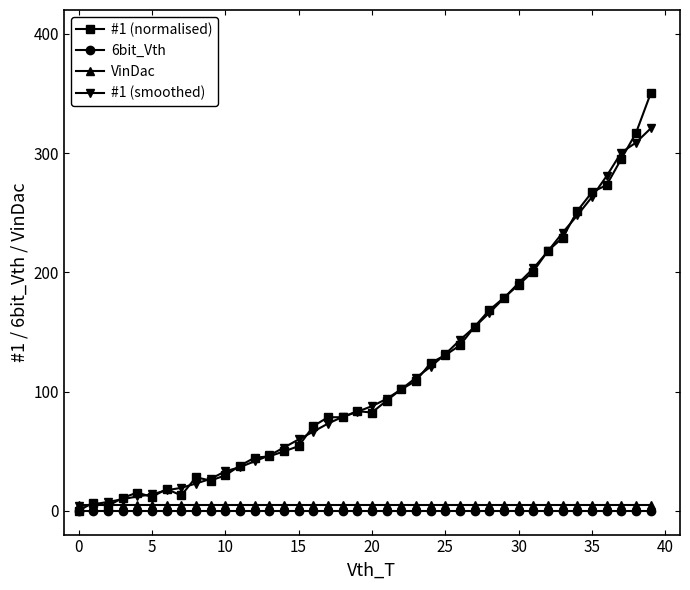

How many series are shown in this chart?

4